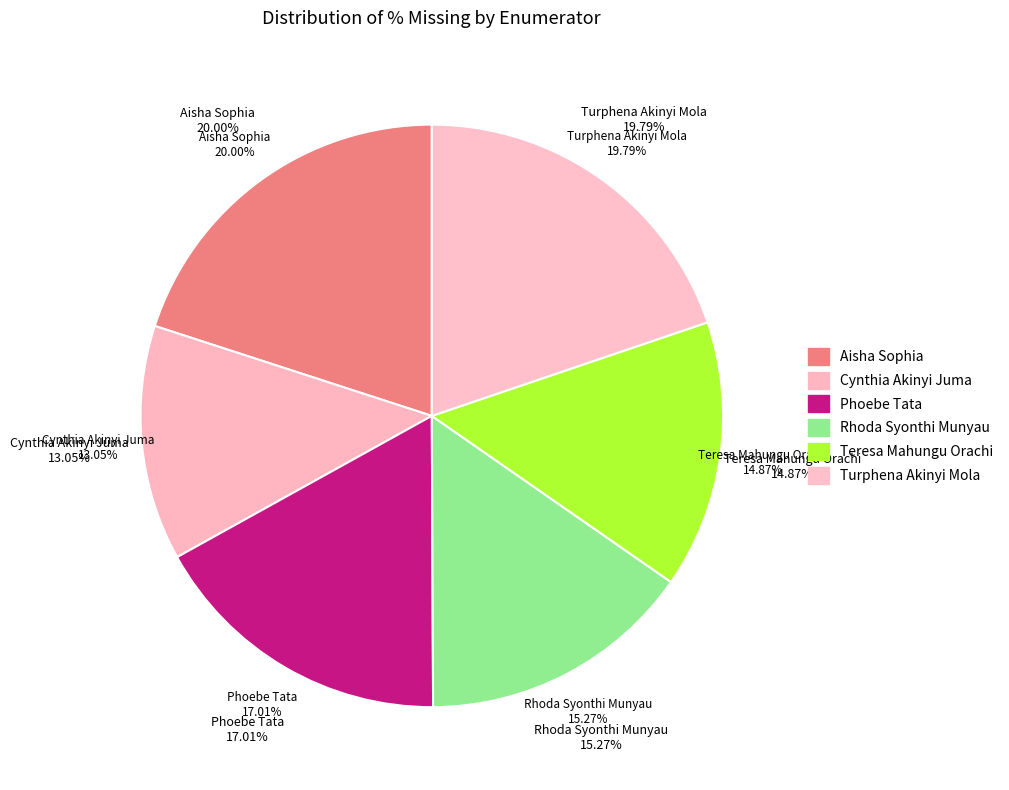

Which has a higher value, Cynthia Akinyi Juma or Turphena Akinyi Mola?

Turphena Akinyi Mola